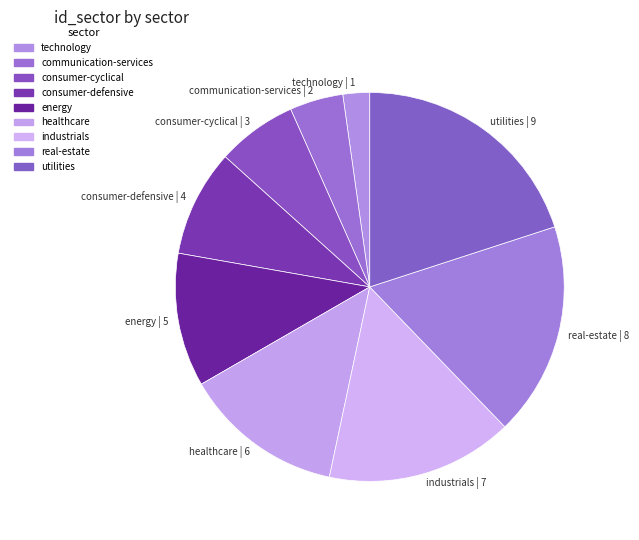

What is the largest slice in the pie chart?

utilities